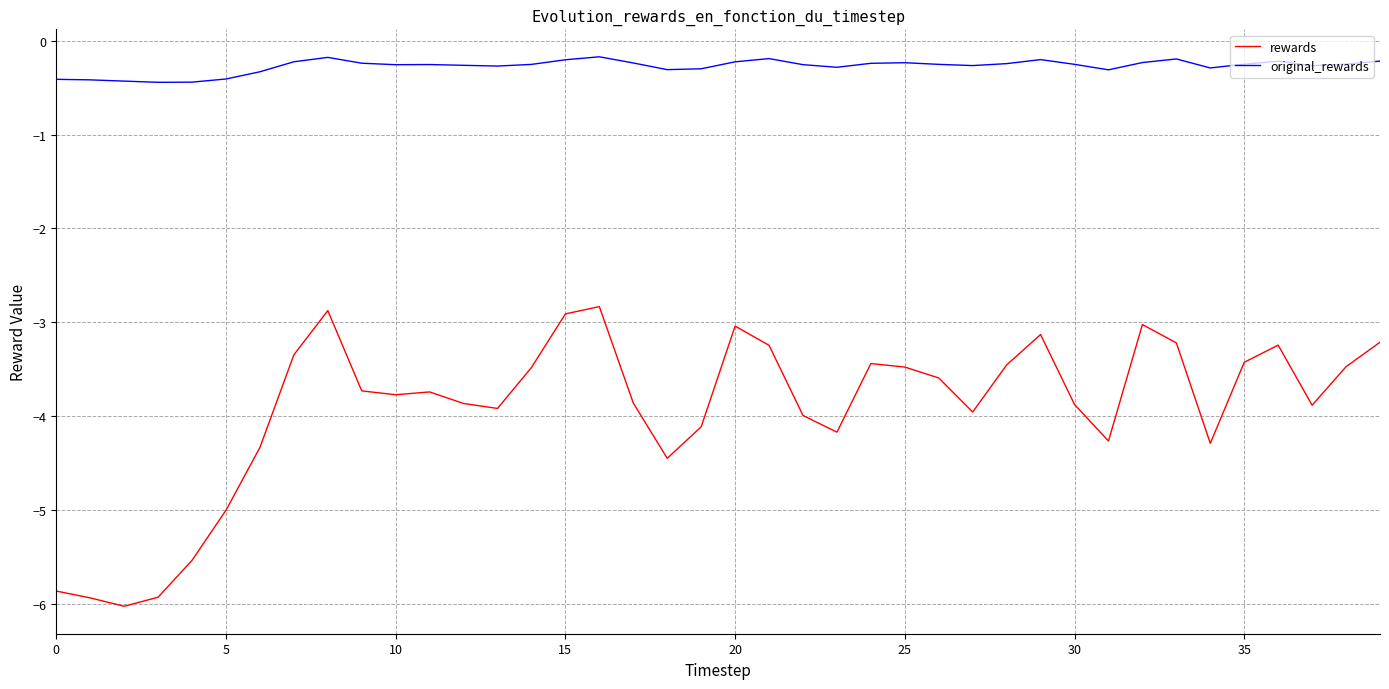

True or false: rewards and original_rewards cross at least once.

False